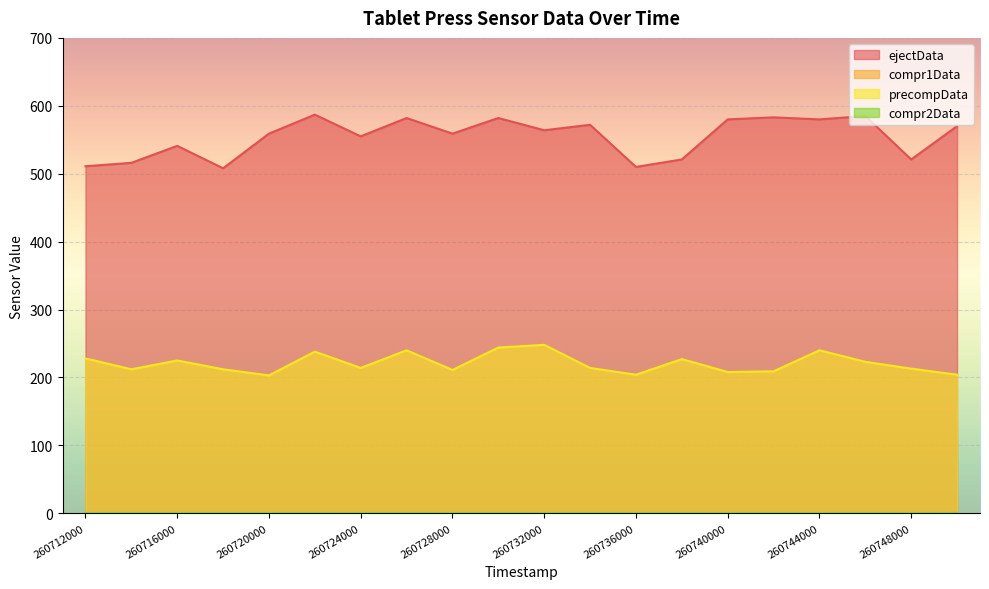

Is the value of precompData at 260714000 greater than the value of ejectData at 260726000?

No